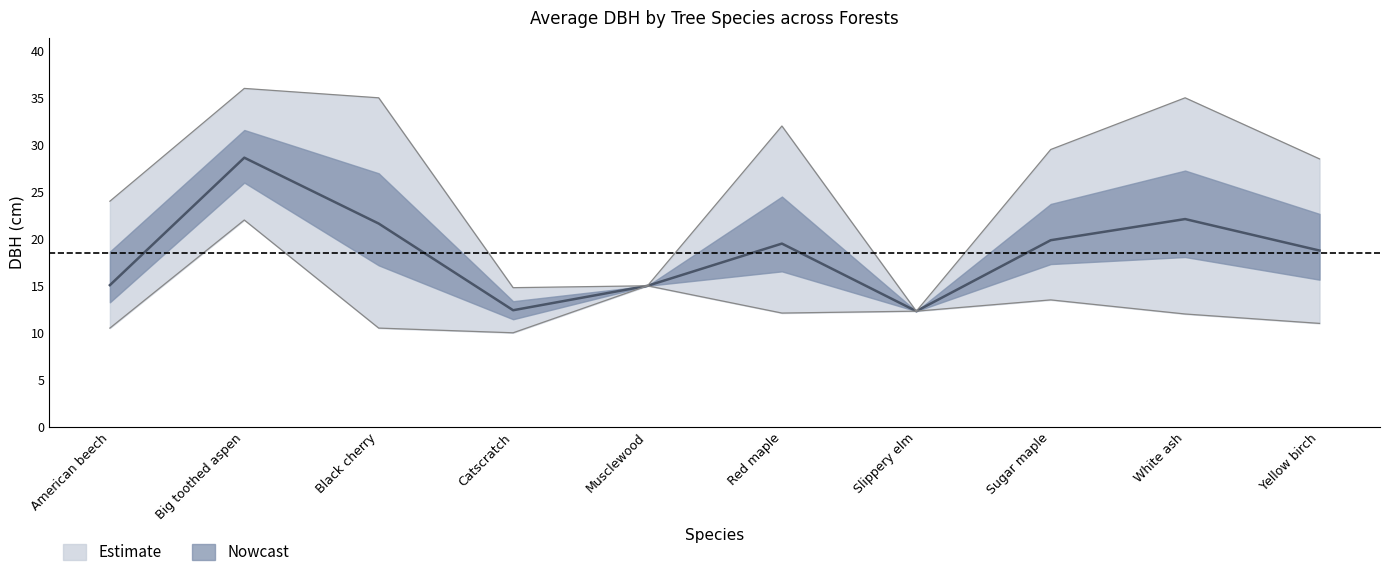

Is the value of Mean DBH (cm) at American beech greater than the value of Upper bound at Sugar maple?

No